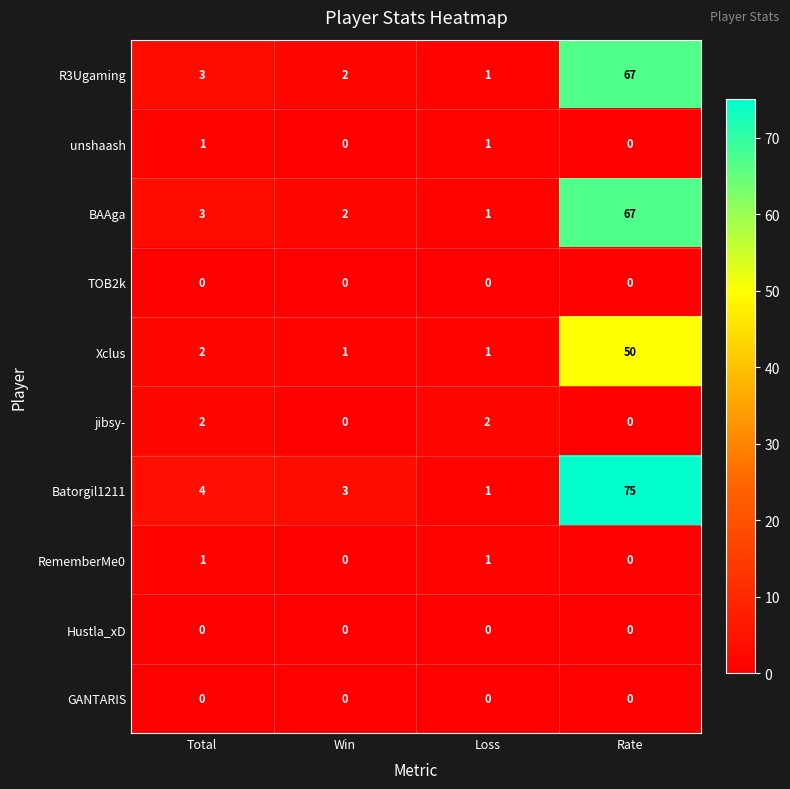

What is the maximum value shown in the chart?

75